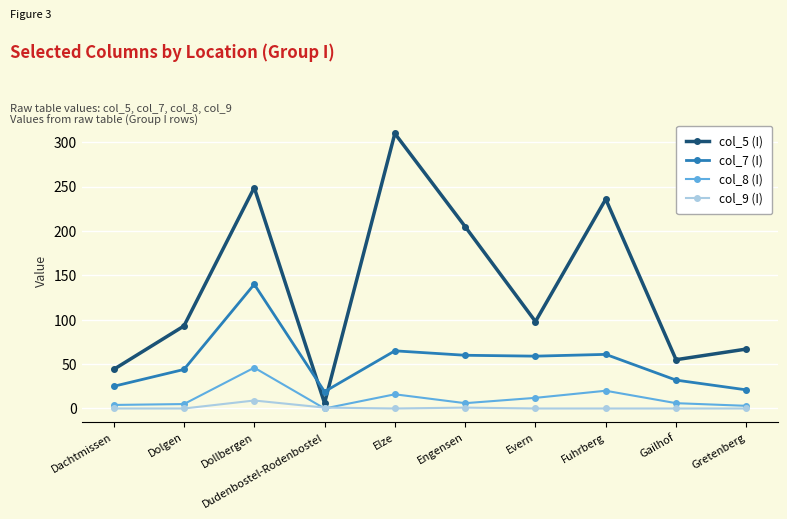

Which series has the largest range (max minus min)?

col_5 (I)